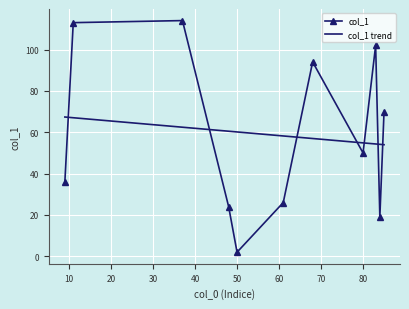

What is the difference between the maximum and minimum values?

112